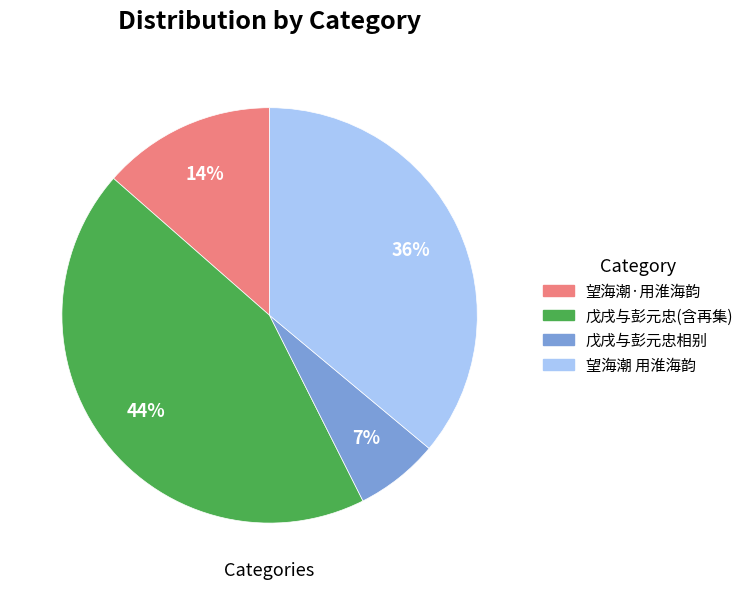

Do 望海潮 用淮海韵 and 戊戌与彭元忠相别 together represent more than half of the pie?

No